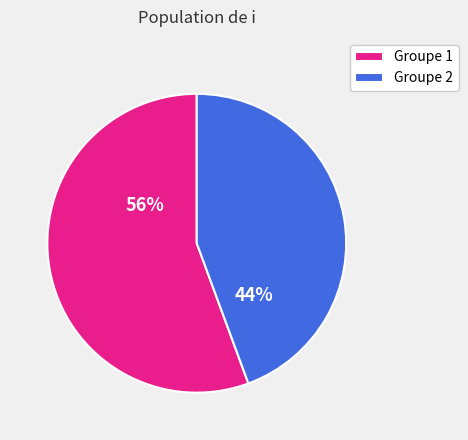

Is there any slice that represents more than half of the pie?

Yes